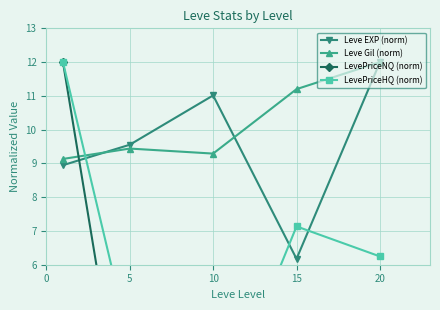

Is the value of Leve Gil (norm) at 5 greater than the value of Leve EXP (norm) at 20?

No